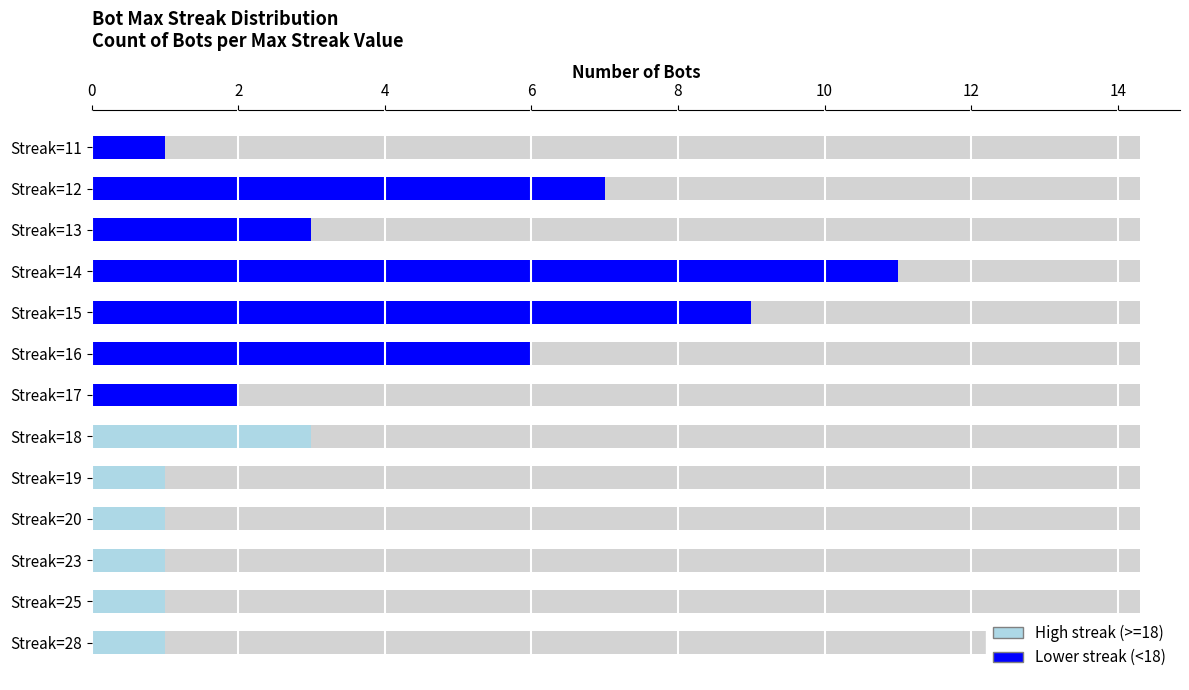

What is the average value?

4